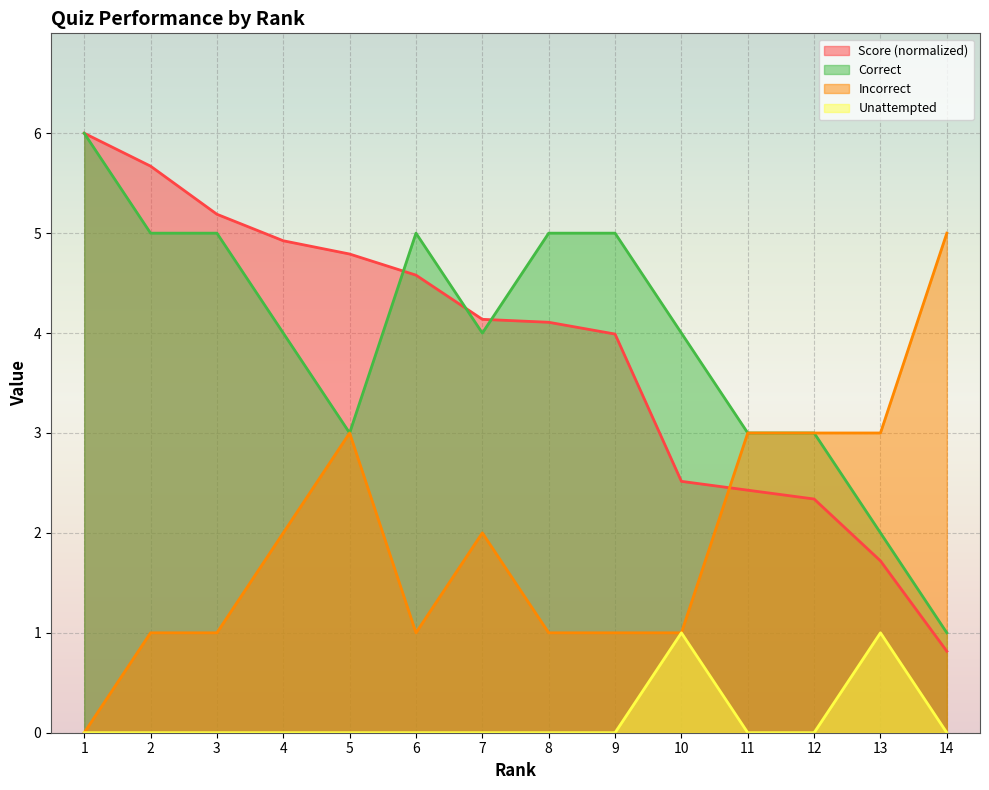

Rank the categories by Correct value from highest to lowest.

1, 2, 3, 6, 8, 9, 4, 7, 10, 5, 11, 12, 13, 14